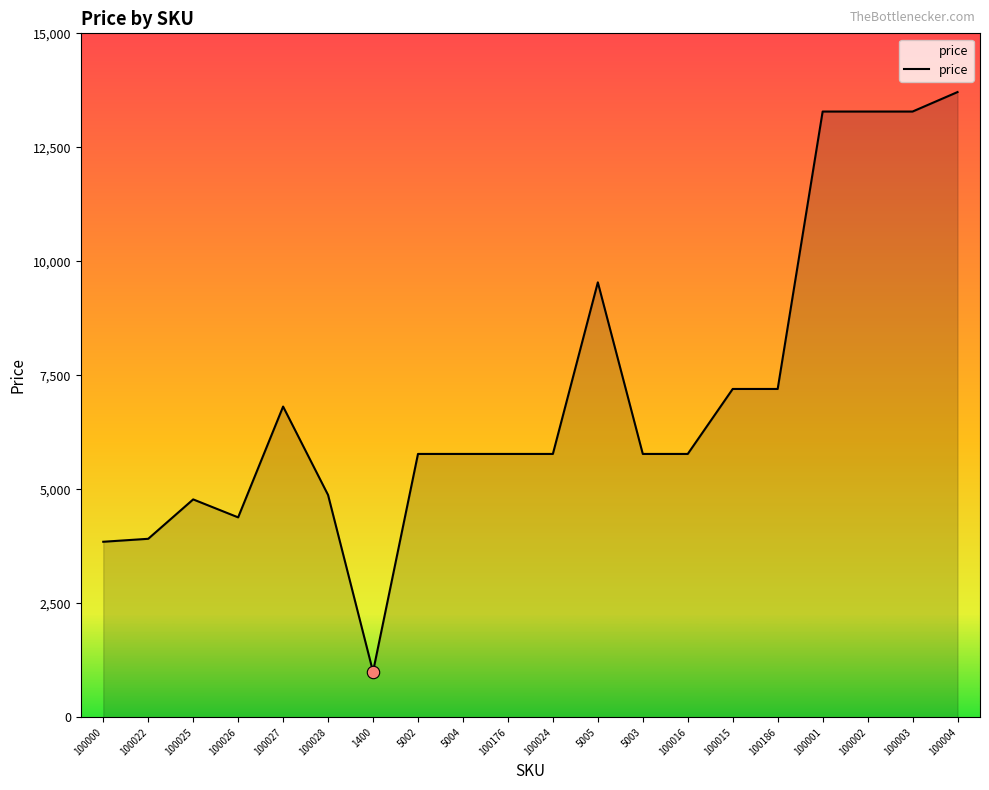

Which has a higher value, 100024 or 100028?

100024